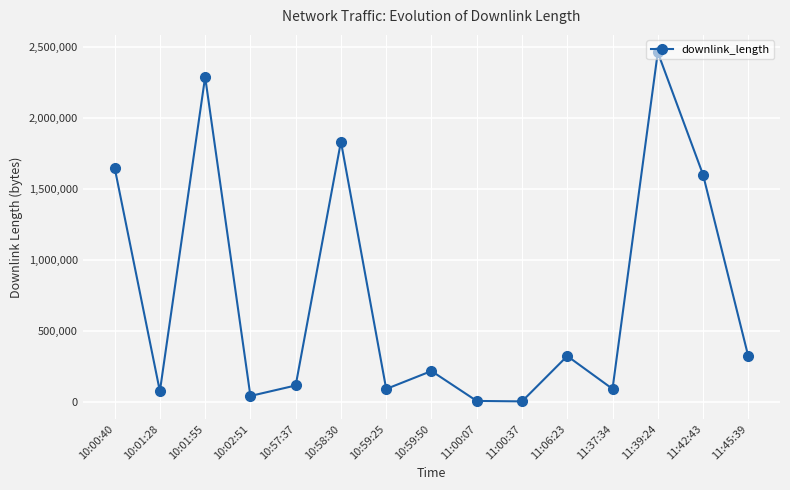

Count the number of data series in this chart.

1